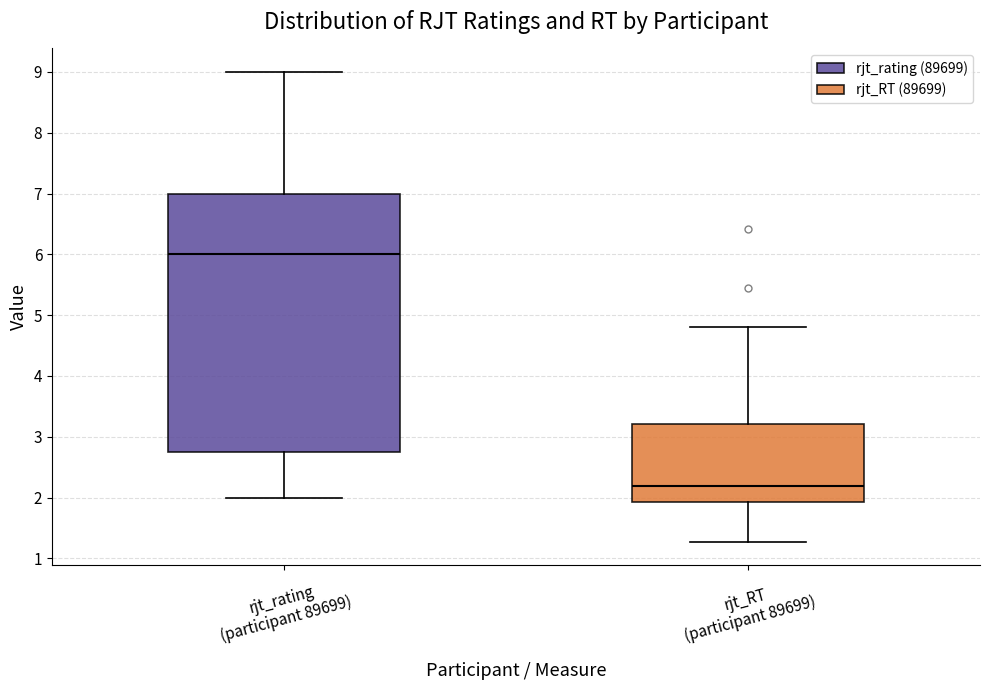

Where does the lower whisker of the box for rjt_RT (participant 89699) end on the y-axis? The values are not printed on the chart, so give them approximately, as read against the axis.

1.3